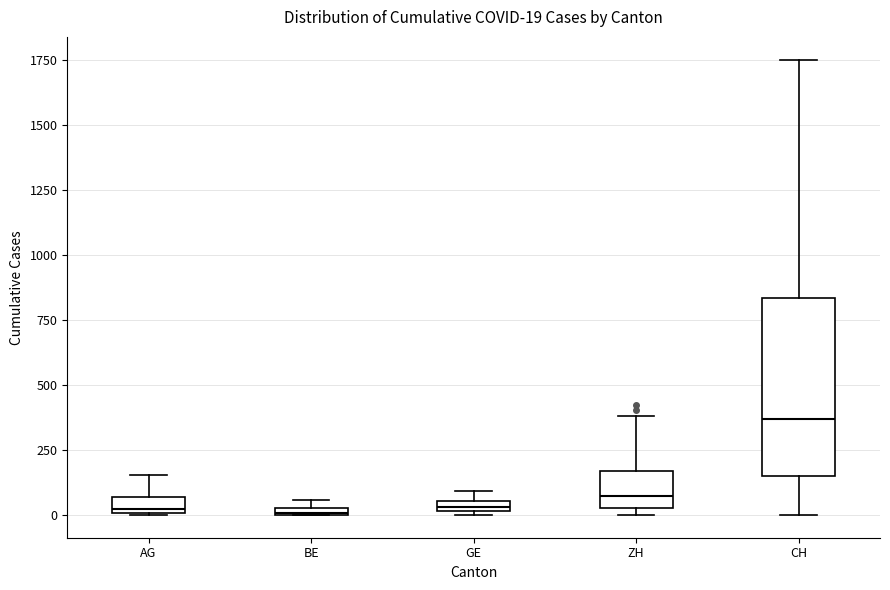

Which box is the tallest, from its lower edge to its upper edge?

CH